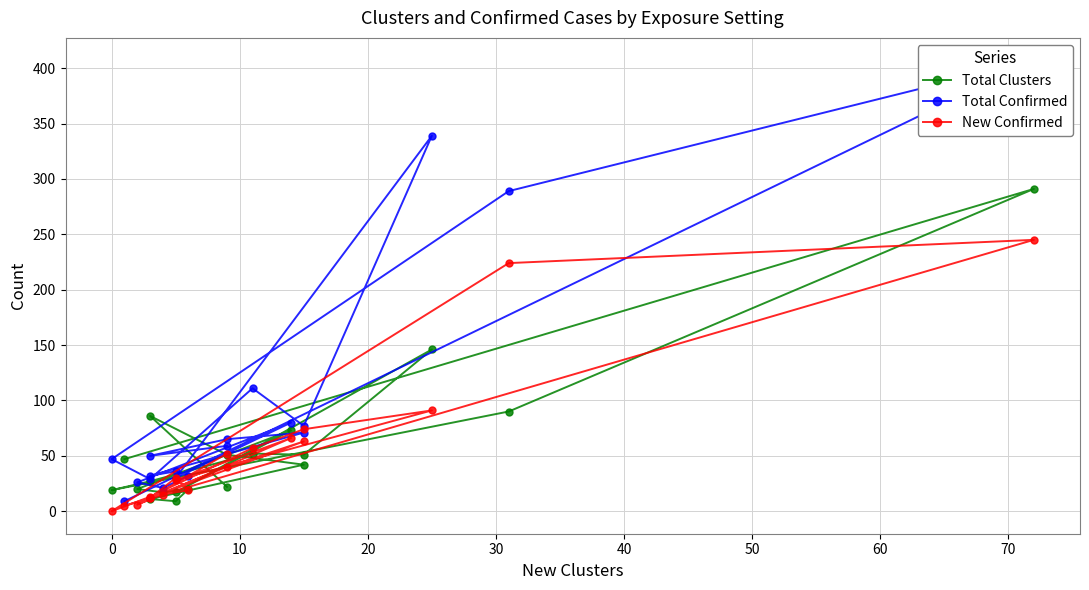

Reading right to left, transcribe all the data shown in this chart.

Total Clusters: 22	86	51	42	11	9	20	17	20	73	17	146	51	52	27	19	90	291	47
Total Confirmed: 59	50	65	71	32	36	32	21	26	80	30	339	77	111	29	47	289	407	9
New Confirmed: 52	12	40	63	12	30	19	15	6	66	28	91	74	57	13	0	224	245	5